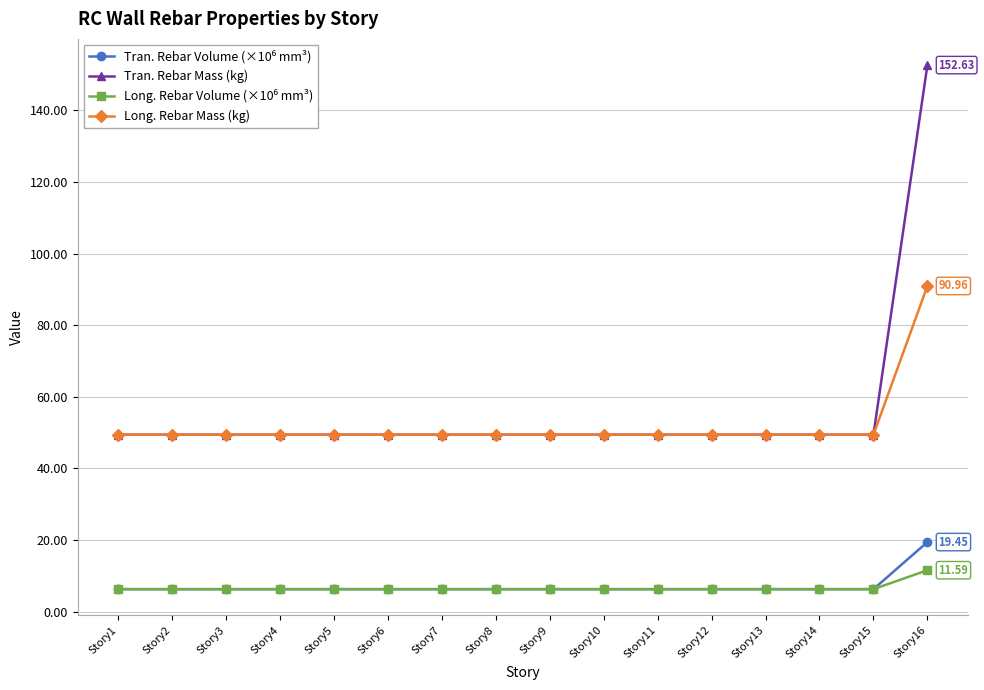

What is the difference between the highest and lowest values at Story10?

43.1